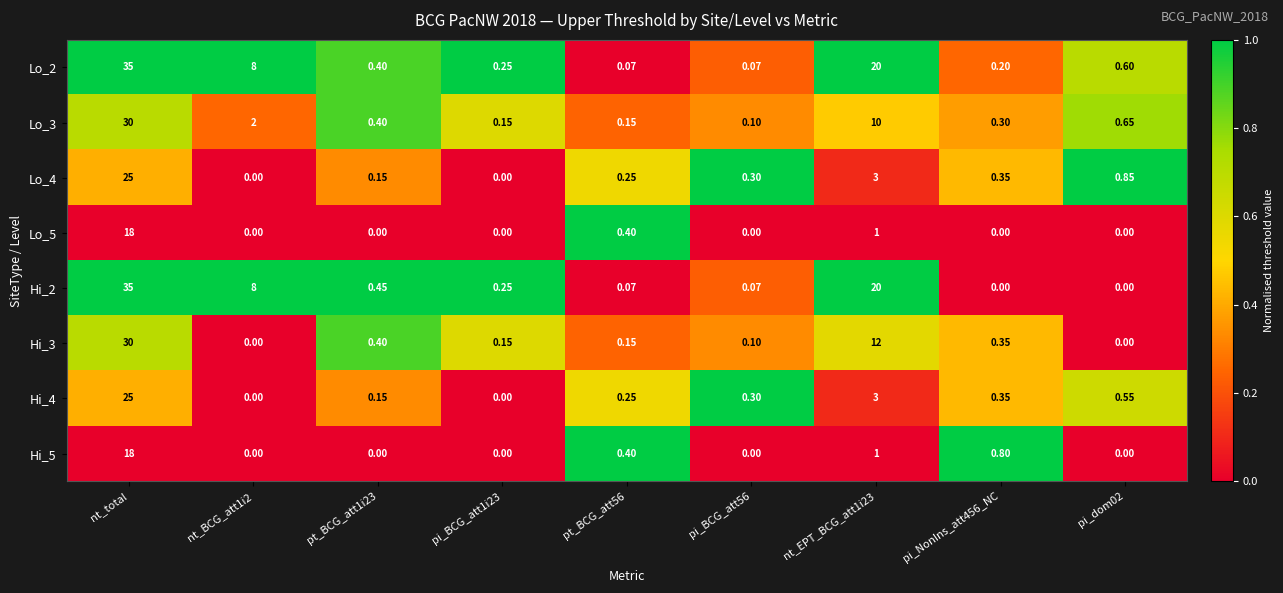

At which label does Lo_4 reach its peak?

nt_total